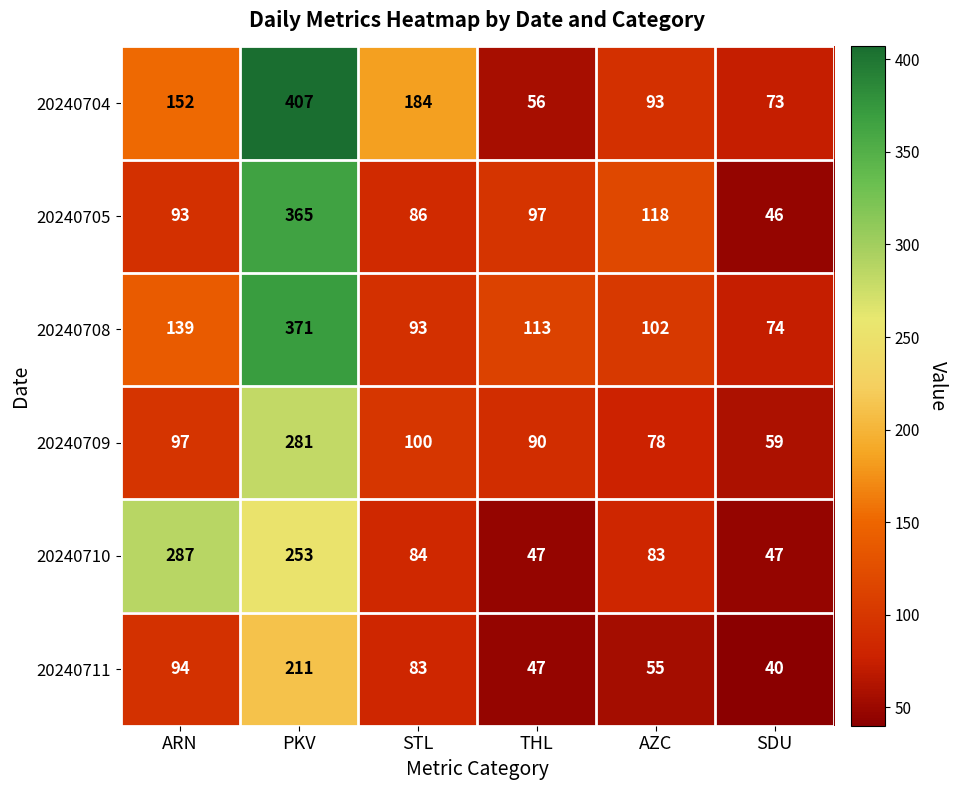

What is the total value across all series at THL?

450